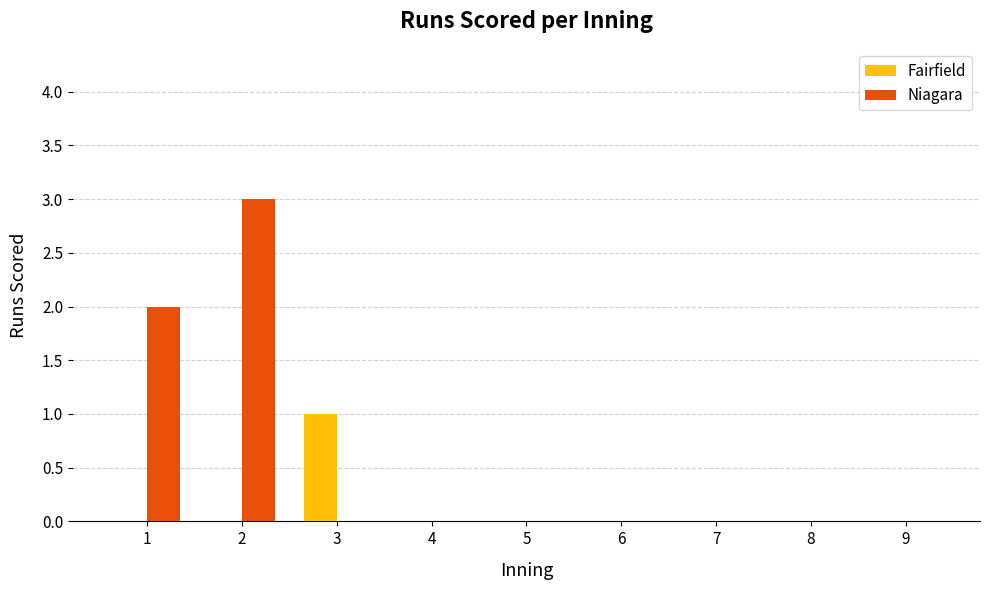

Between 1 and 5, which series saw the biggest shift?

Niagara